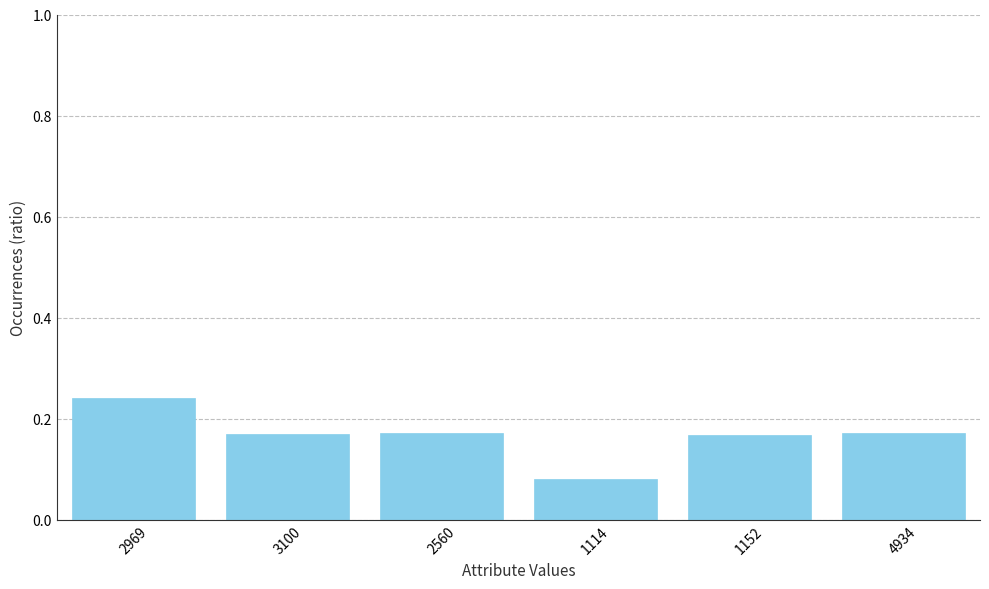

The chart shows a value of 0.3 at 1152. True or false?

False